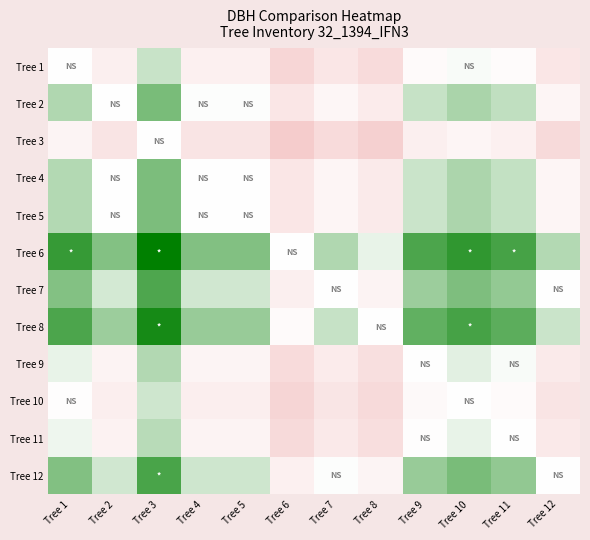

Reading left to right, transcribe all the data shown in this chart.

Tree 1: Tree 1=0.0	Tree 2=-0.3	Tree 3=0.2	Tree 4=-0.3	Tree 5=-0.3	Tree 6=-0.8	Tree 7=-0.5	Tree 8=-0.7	Tree 9=-0.1	Tree 10=0.0	Tree 11=-0.1	Tree 12=-0.5
Tree 2: Tree 1=0.3	Tree 2=0.0	Tree 3=0.5	Tree 4=0.0	Tree 5=0.0	Tree 6=-0.5	Tree 7=-0.2	Tree 8=-0.4	Tree 9=0.2	Tree 10=0.3	Tree 11=0.2	Tree 12=-0.2
Tree 3: Tree 1=-0.2	Tree 2=-0.5	Tree 3=0.0	Tree 4=-0.5	Tree 5=-0.5	Tree 6=-1.0	Tree 7=-0.7	Tree 8=-0.9	Tree 9=-0.3	Tree 10=-0.2	Tree 11=-0.3	Tree 12=-0.7
Tree 4: Tree 1=0.3	Tree 2=-0.0	Tree 3=0.5	Tree 4=0.0	Tree 5=0.0	Tree 6=-0.5	Tree 7=-0.2	Tree 8=-0.4	Tree 9=0.2	Tree 10=0.3	Tree 11=0.2	Tree 12=-0.2
Tree 5: Tree 1=0.3	Tree 2=-0.0	Tree 3=0.5	Tree 4=0.0	Tree 5=0.0	Tree 6=-0.5	Tree 7=-0.2	Tree 8=-0.4	Tree 9=0.2	Tree 10=0.3	Tree 11=0.2	Tree 12=-0.2
Tree 6: Tree 1=0.8	Tree 2=0.5	Tree 3=1.0	Tree 4=0.5	Tree 5=0.5	Tree 6=0.0	Tree 7=0.3	Tree 8=0.1	Tree 9=0.7	Tree 10=0.8	Tree 11=0.7	Tree 12=0.3
Tree 7: Tree 1=0.5	Tree 2=0.2	Tree 3=0.7	Tree 4=0.2	Tree 5=0.2	Tree 6=-0.3	Tree 7=0.0	Tree 8=-0.2	Tree 9=0.4	Tree 10=0.5	Tree 11=0.4	Tree 12=-0.0
Tree 8: Tree 1=0.7	Tree 2=0.4	Tree 3=0.9	Tree 4=0.4	Tree 5=0.4	Tree 6=-0.1	Tree 7=0.2	Tree 8=0.0	Tree 9=0.6	Tree 10=0.7	Tree 11=0.6	Tree 12=0.2
Tree 9: Tree 1=0.1	Tree 2=-0.2	Tree 3=0.3	Tree 4=-0.2	Tree 5=-0.2	Tree 6=-0.7	Tree 7=-0.4	Tree 8=-0.6	Tree 9=0.0	Tree 10=0.1	Tree 11=0.0	Tree 12=-0.4
Tree 10: Tree 1=-0.0	Tree 2=-0.3	Tree 3=0.2	Tree 4=-0.3	Tree 5=-0.3	Tree 6=-0.8	Tree 7=-0.5	Tree 8=-0.7	Tree 9=-0.1	Tree 10=0.0	Tree 11=-0.1	Tree 12=-0.5
Tree 11: Tree 1=0.1	Tree 2=-0.2	Tree 3=0.3	Tree 4=-0.2	Tree 5=-0.2	Tree 6=-0.7	Tree 7=-0.4	Tree 8=-0.6	Tree 9=-0.0	Tree 10=0.1	Tree 11=0.0	Tree 12=-0.4
Tree 12: Tree 1=0.5	Tree 2=0.2	Tree 3=0.7	Tree 4=0.2	Tree 5=0.2	Tree 6=-0.3	Tree 7=0.0	Tree 8=-0.2	Tree 9=0.4	Tree 10=0.5	Tree 11=0.4	Tree 12=0.0